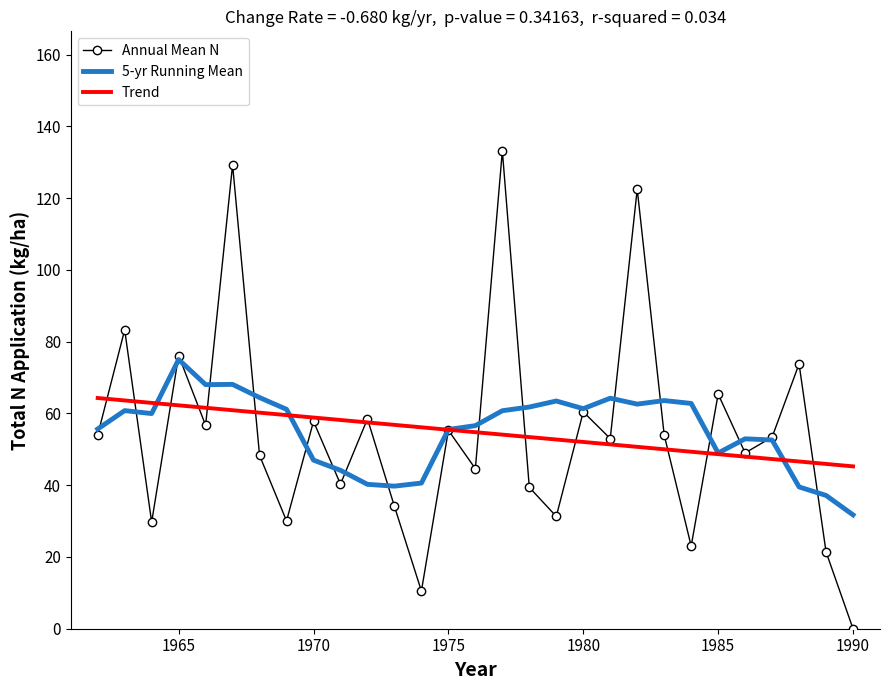

Which series has the widest spread of values?

Annual Mean N